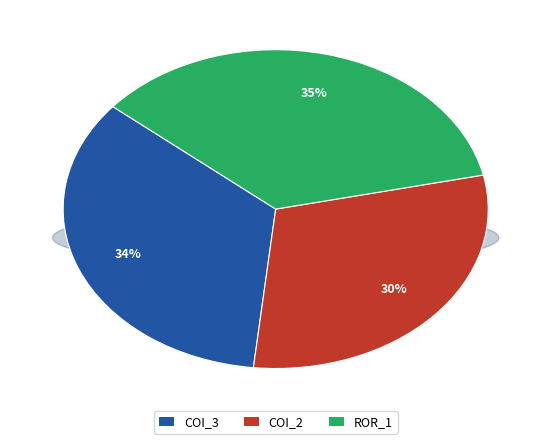

Is AutoResponder.EmailSystem.Client.COI_2 the majority of the pie?

No